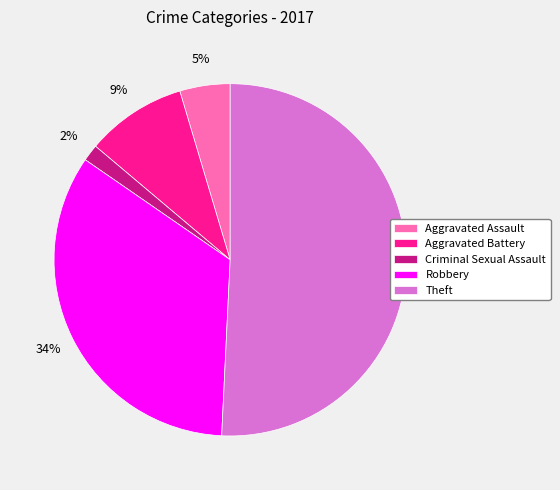

Does Theft represent more than half of the total?

Yes